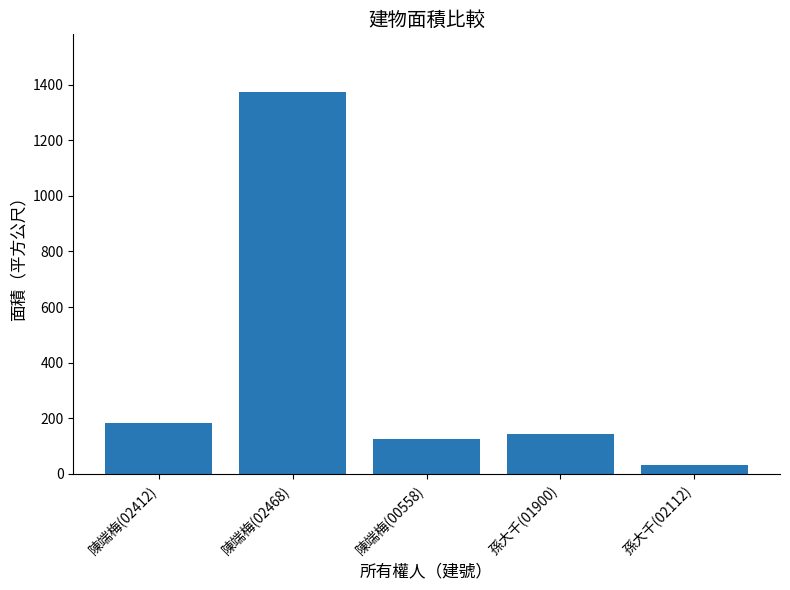

Rank the categories by value from highest to lowest.

陳端梅(02468), 陳端梅(02412), 孫大千(01900), 陳端梅(00558), 孫大千(02112)